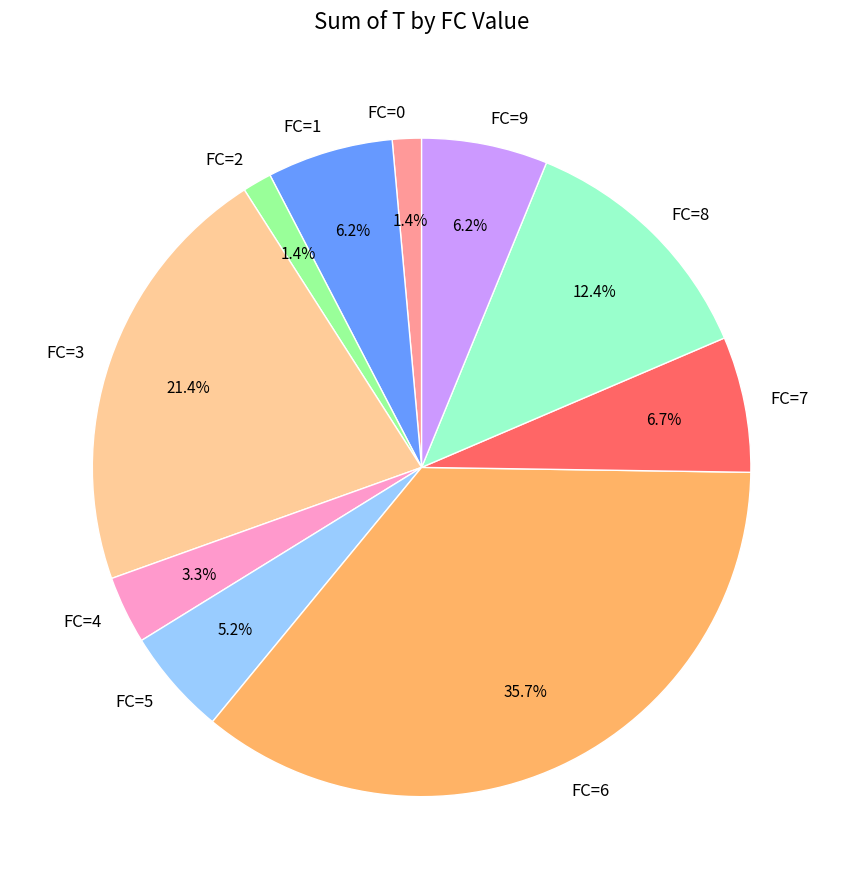

Is FC=7 the majority of the pie?

No